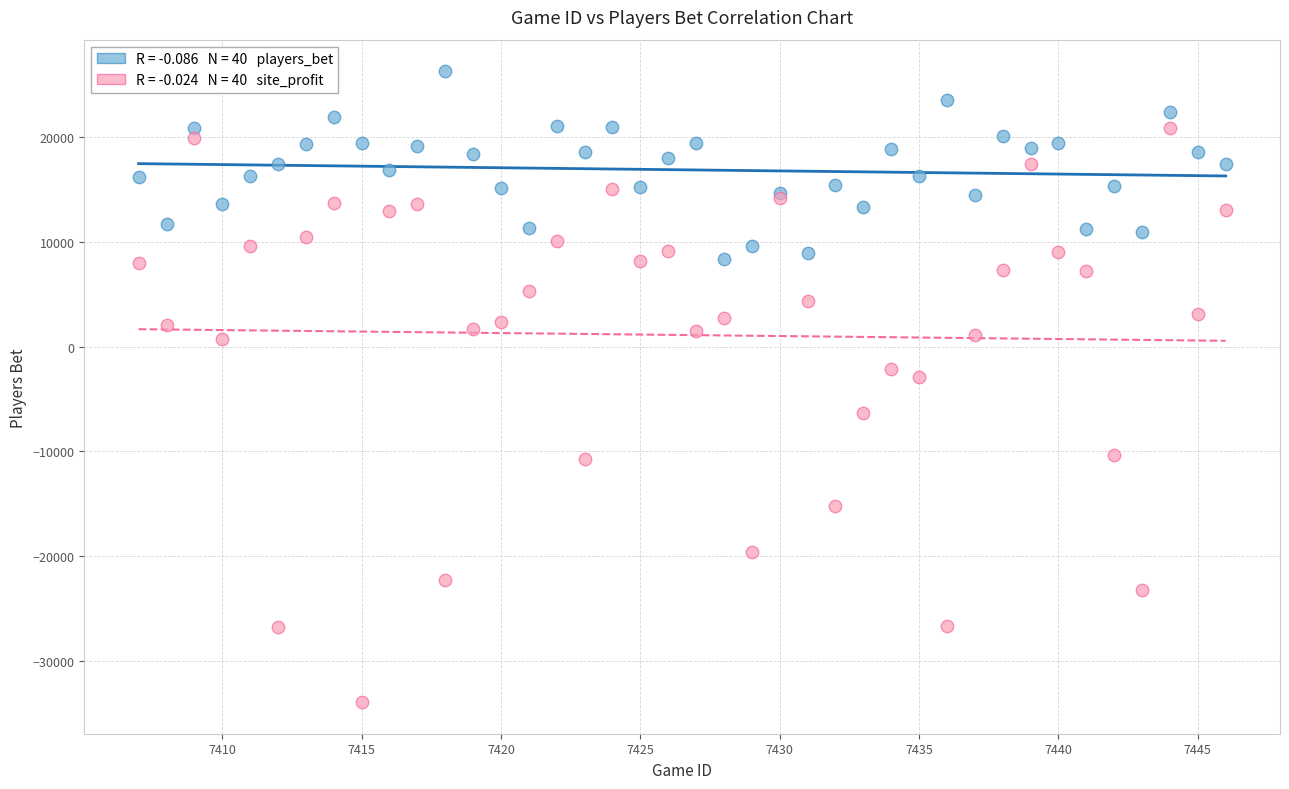

Across all series, what Y value is closest to -3827?

-2938